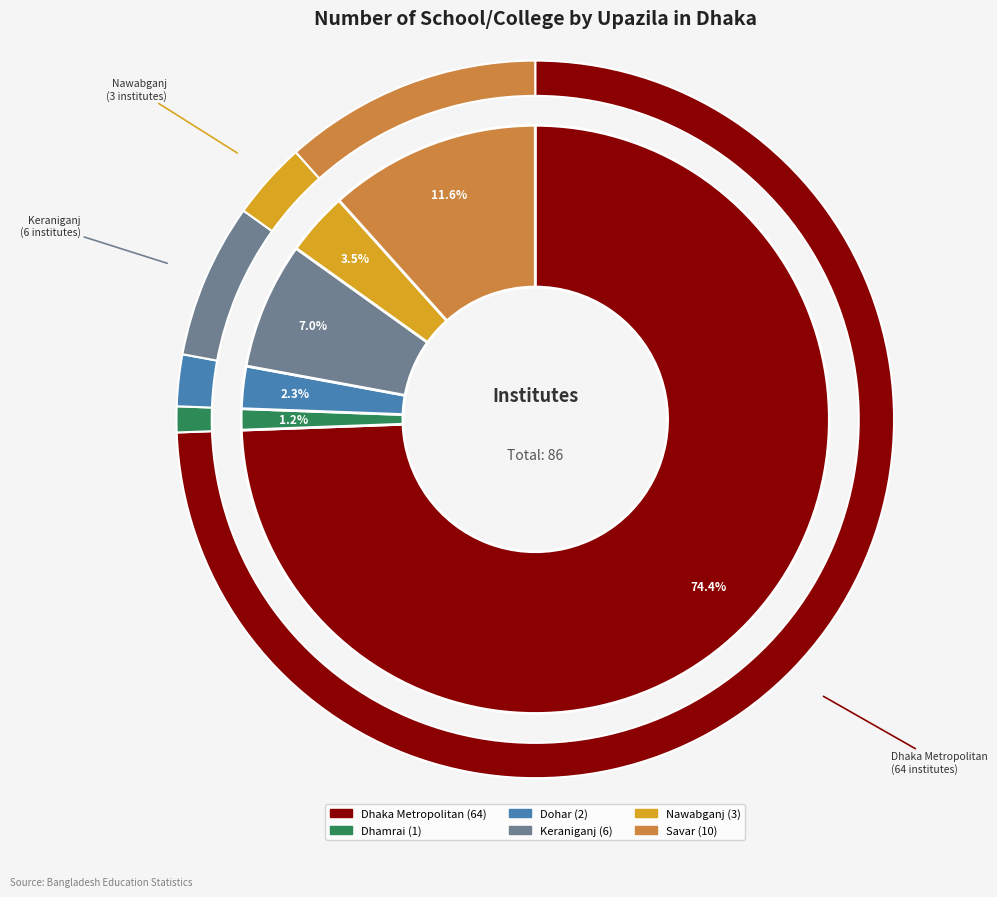

The Dohar slice represents 12% of the pie. True or false?

False